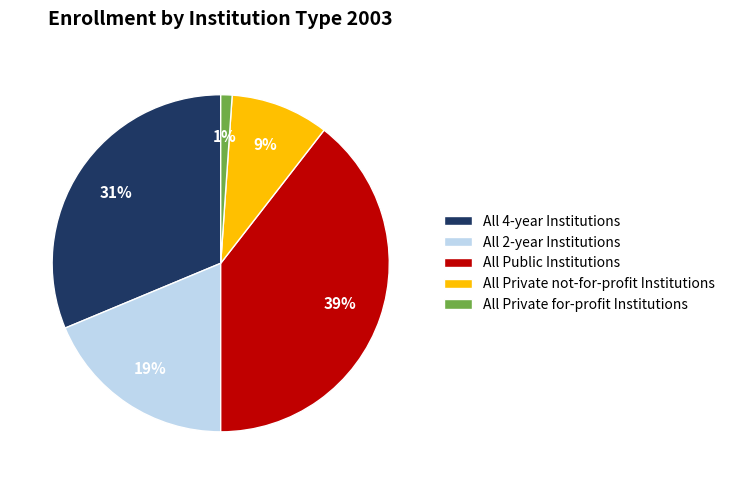

How many segments does this pie chart have?

5